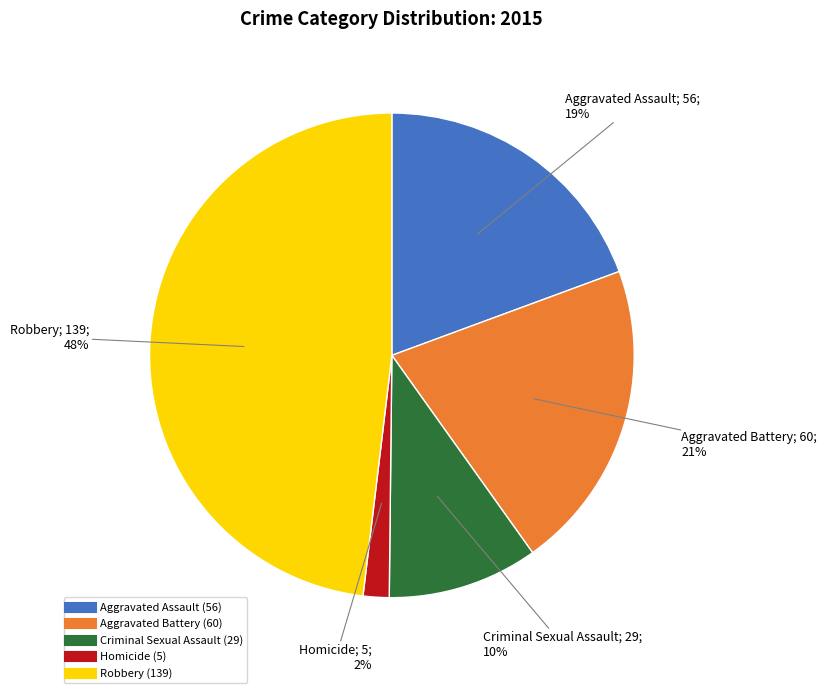

Do Aggravated Battery and Criminal Sexual Assault together represent more than half of the pie?

No